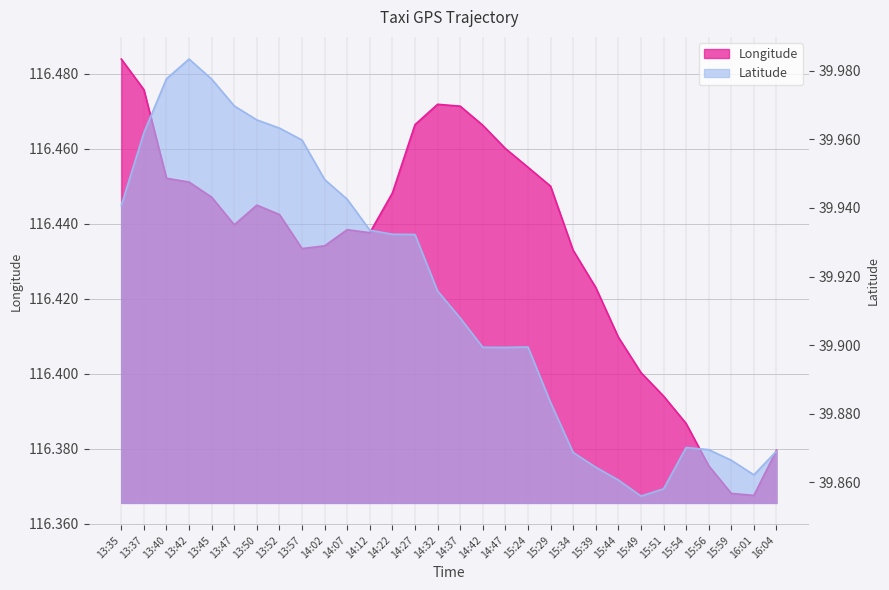

What is the sum of all Latitude values?

1197.4